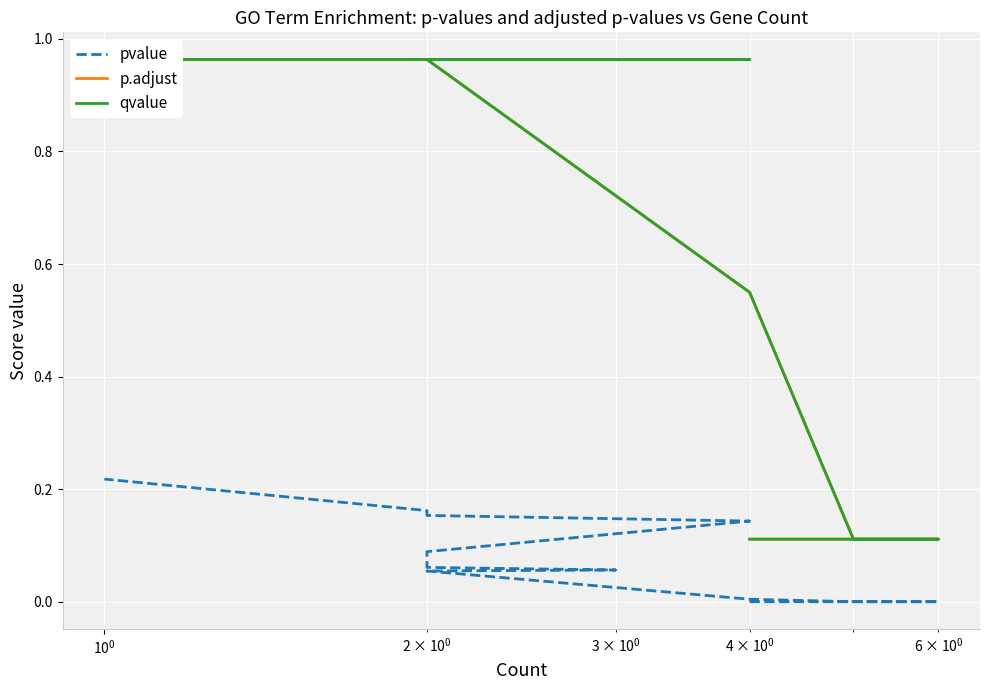

Is this an area chart (filled region under the line)?

No